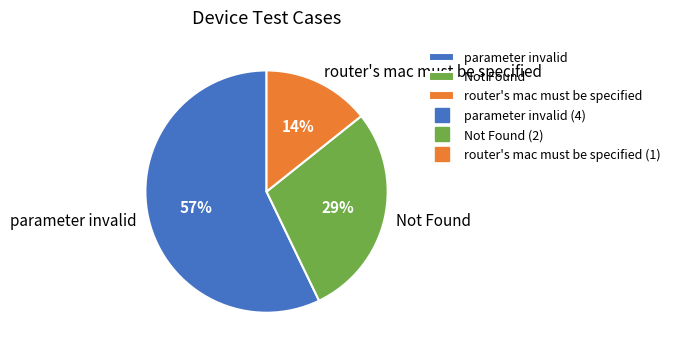

To the nearest percent, what percentage of the pie is parameter invalid?

57%